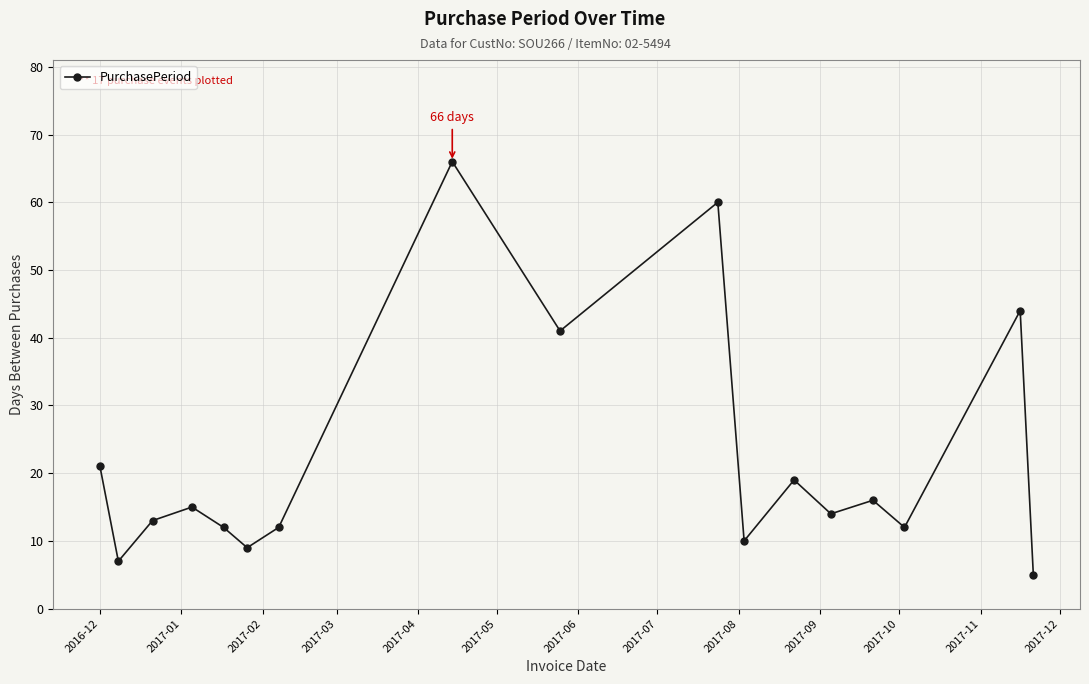

What is the average value?

22